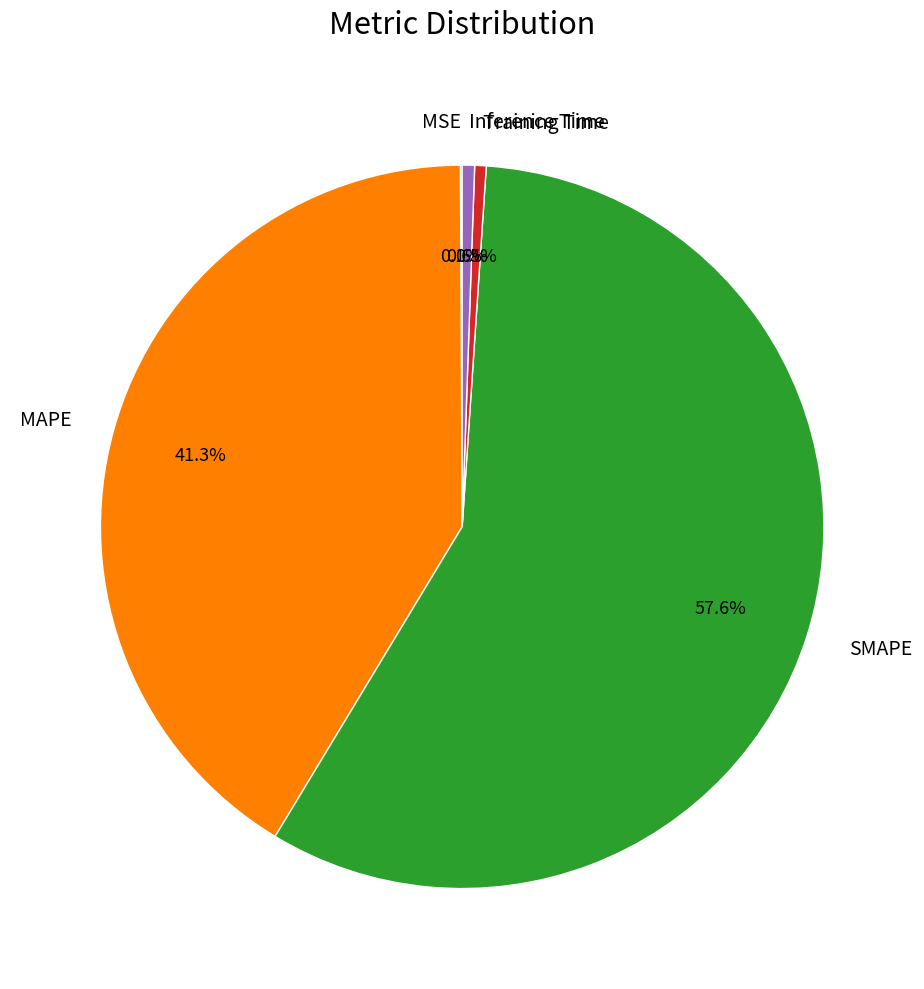

Which has a higher value, Training Time or MAPE?

MAPE